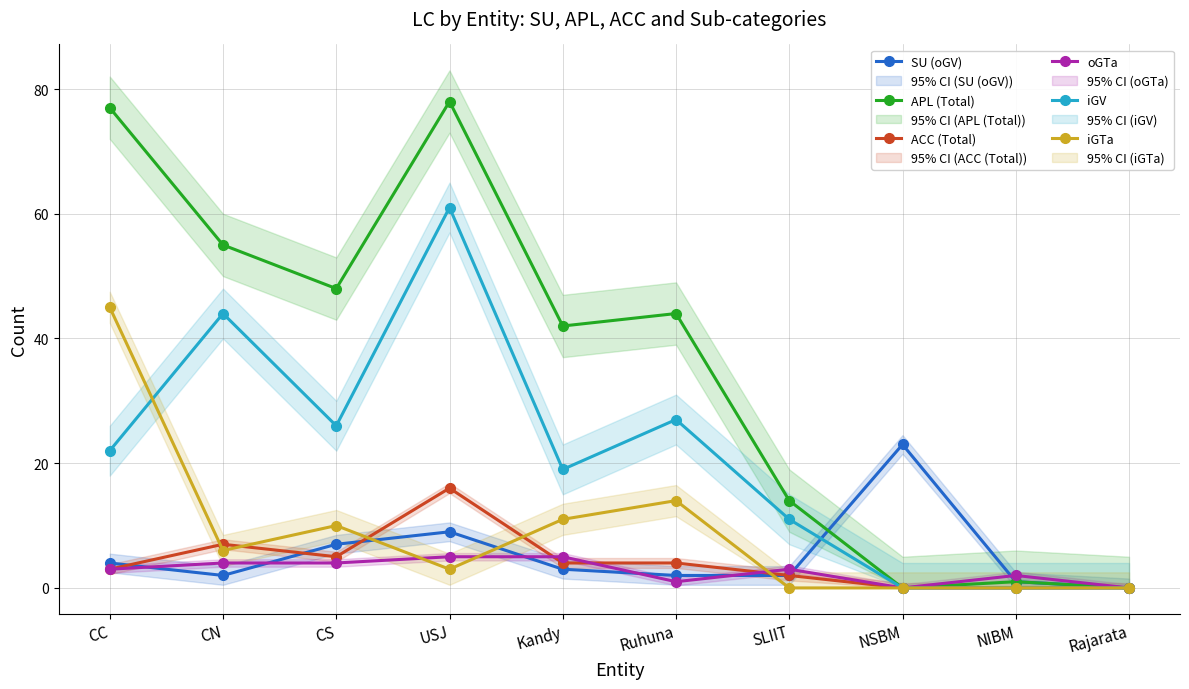

Reading left to right, transcribe all the data shown in this chart.

SU (oGV): 4	2	7	9	3	2	2	23	1	0
APL (Total): 77	55	48	78	42	44	14	0	1	0
ACC (Total): 3	7	5	16	4	4	2	0	0	0
oGTa: 3	4	4	5	5	1	3	0	2	0
iGV: 22	44	26	61	19	27	11	0	0	0
iGTa: 45	6	10	3	11	14	0	0	0	0